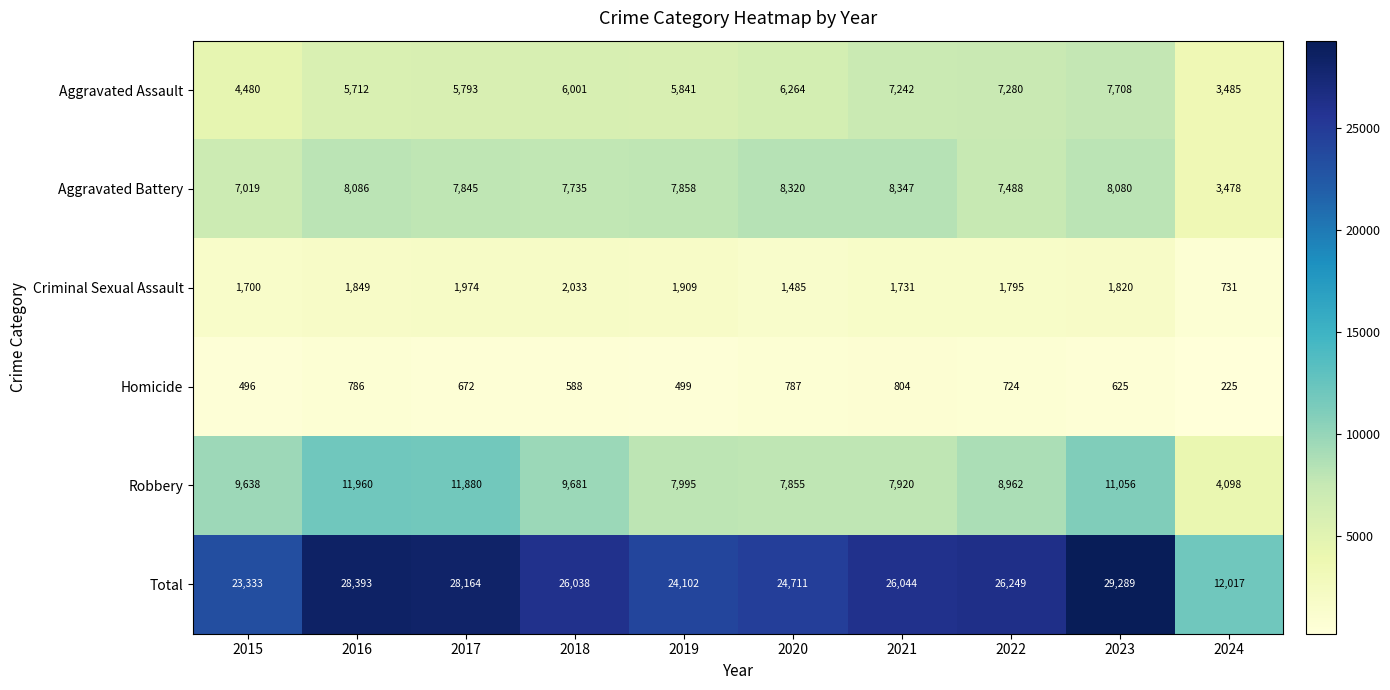

How many data points does each series have?

10